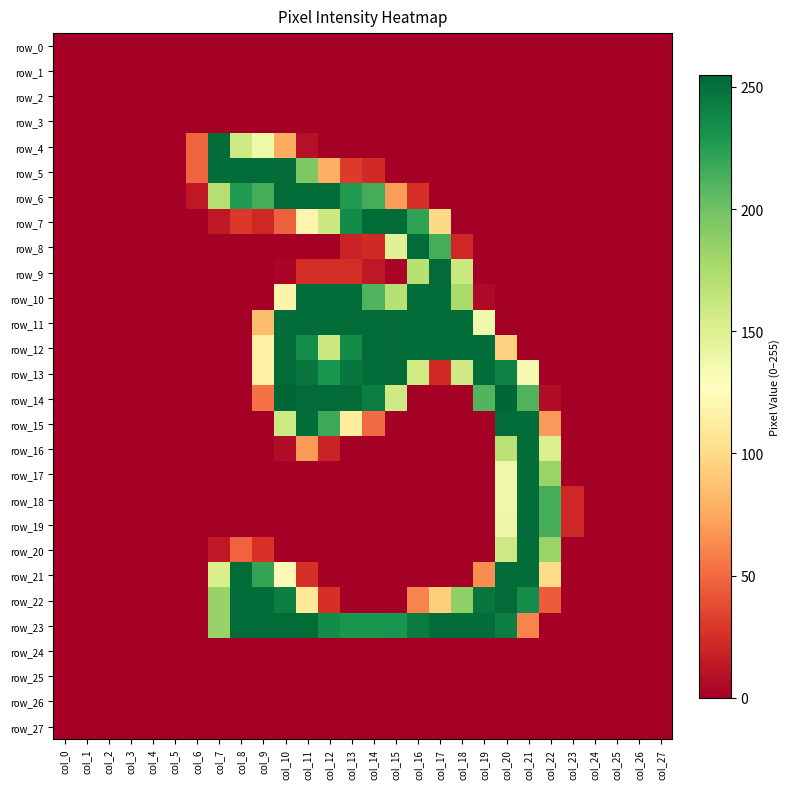

Where is row_22 nearest to the value 126?

col_11